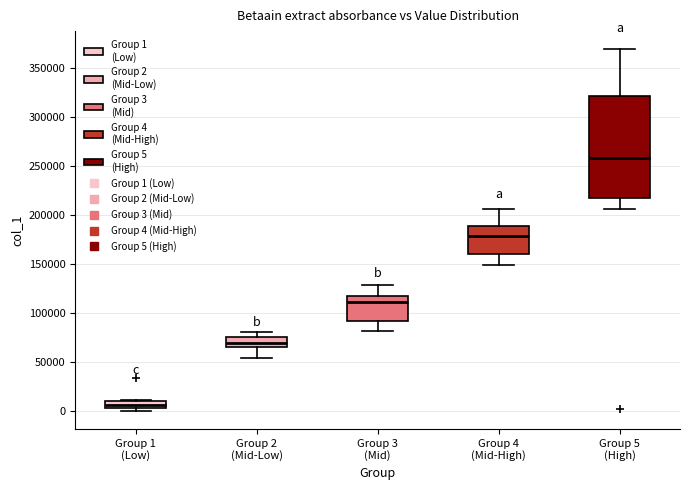

Which box has the highest median line?

Group 5 (High)